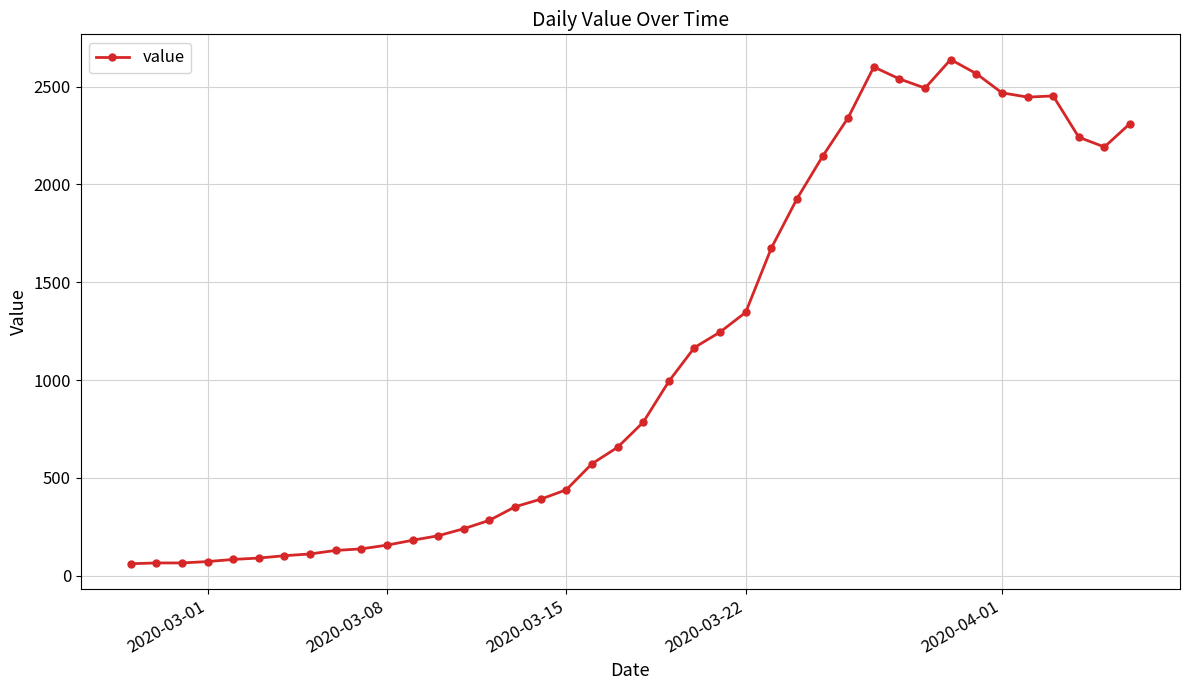

What is the smallest value displayed?

61